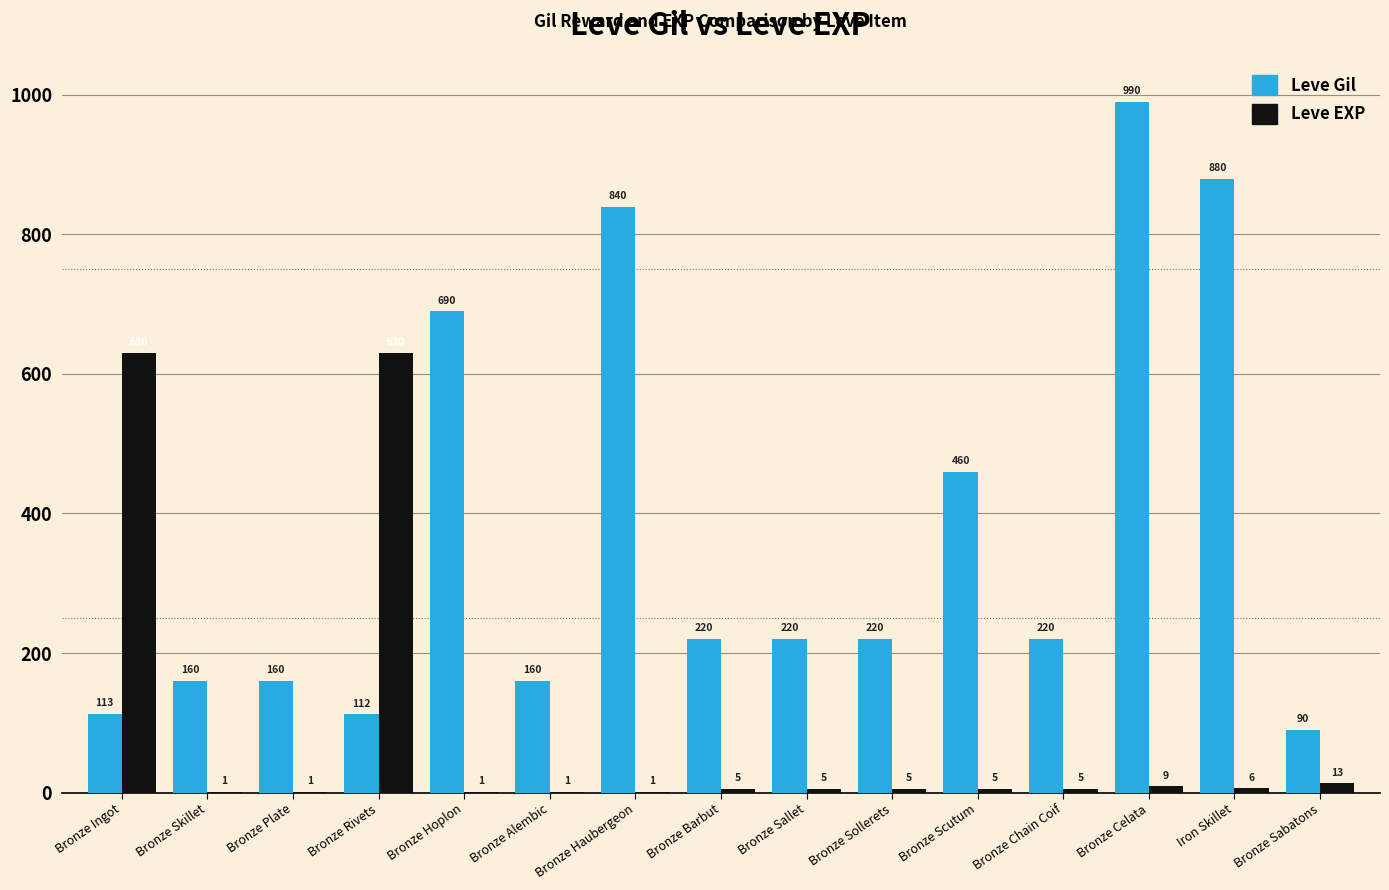

Reading right to left, transcribe all the data shown in this chart.

Leve Gil: 90	880	990	220	460	220	220	220	840	160	690	112	160	160	113
Leve EXP: 13	6	9	5	5	5	5	5	1	1	1	630	1	1	630